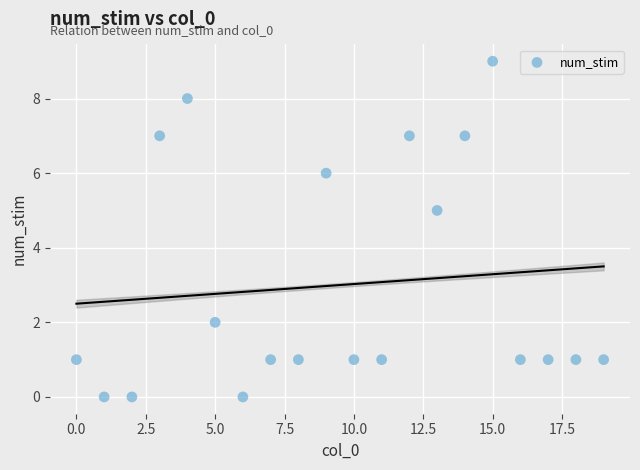

What is the range of Y values (max minus min)?

9